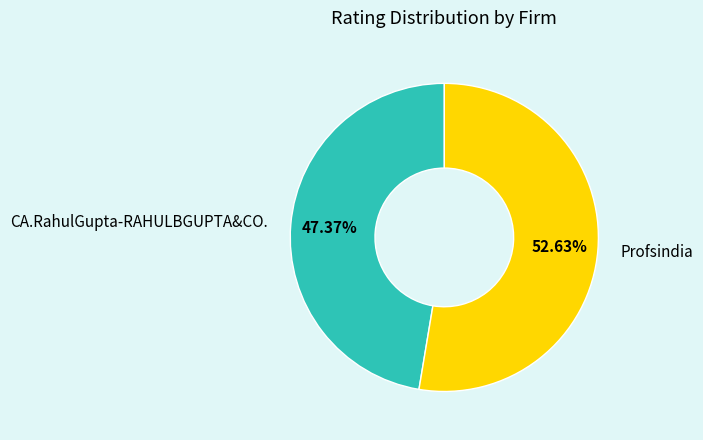

What is the ratio of the value at Profsindia to the value at CA.RahulGupta-RAHULBGUPTA&CO.?

1.1